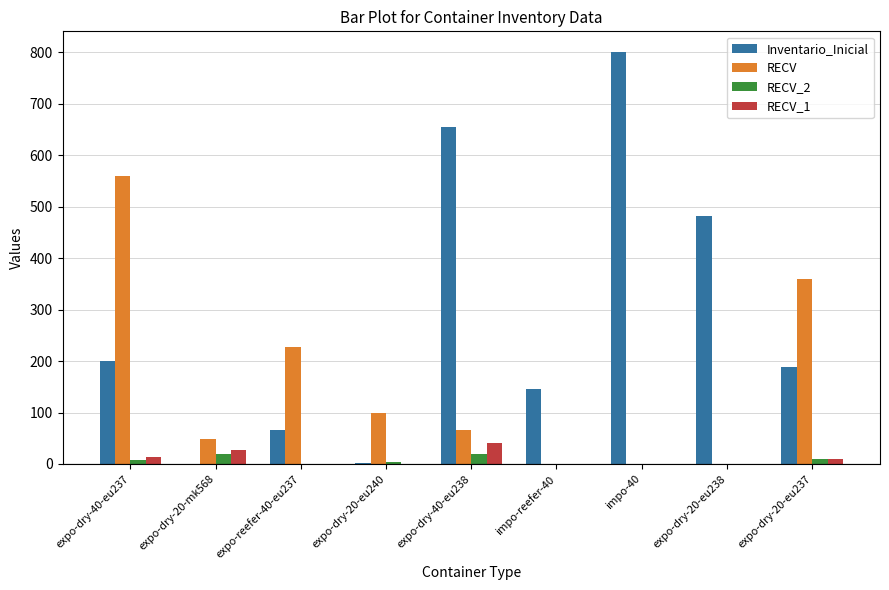

Is it true that RECV_1 equals 13 at expo-dry-40-eu237?

True